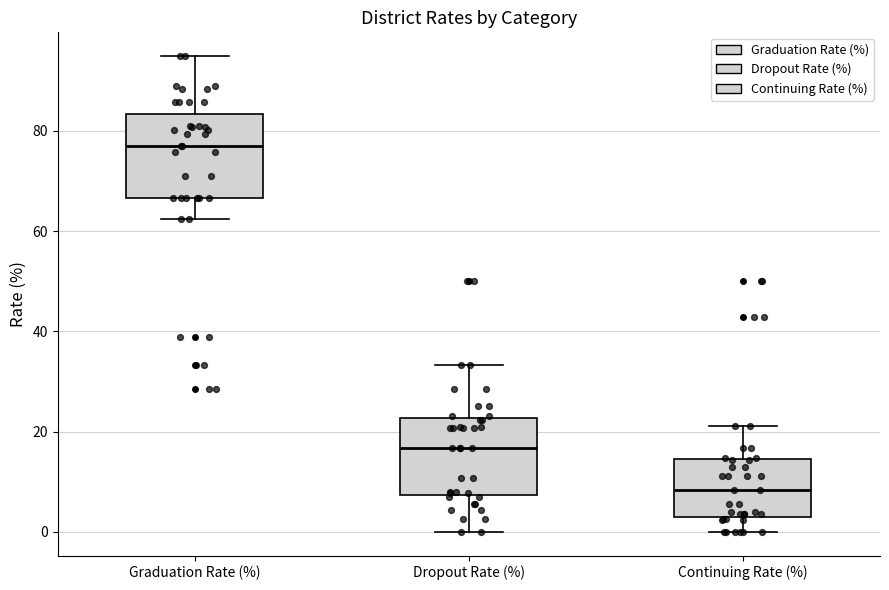

Reading left to right, read every box against the y-axis: the position of its median line, the range the box covers, and the ends of its whiskers. The values are not printed on the chart, so give them approximately, as read against the axis.

Graduation Rate (%): median 76, box 66 to 84, whiskers 62 to 94
Dropout Rate (%): median 16, box 8 to 22, whiskers 0 to 34
Continuing Rate (%): median 8, box 2 to 14, whiskers 0 to 22